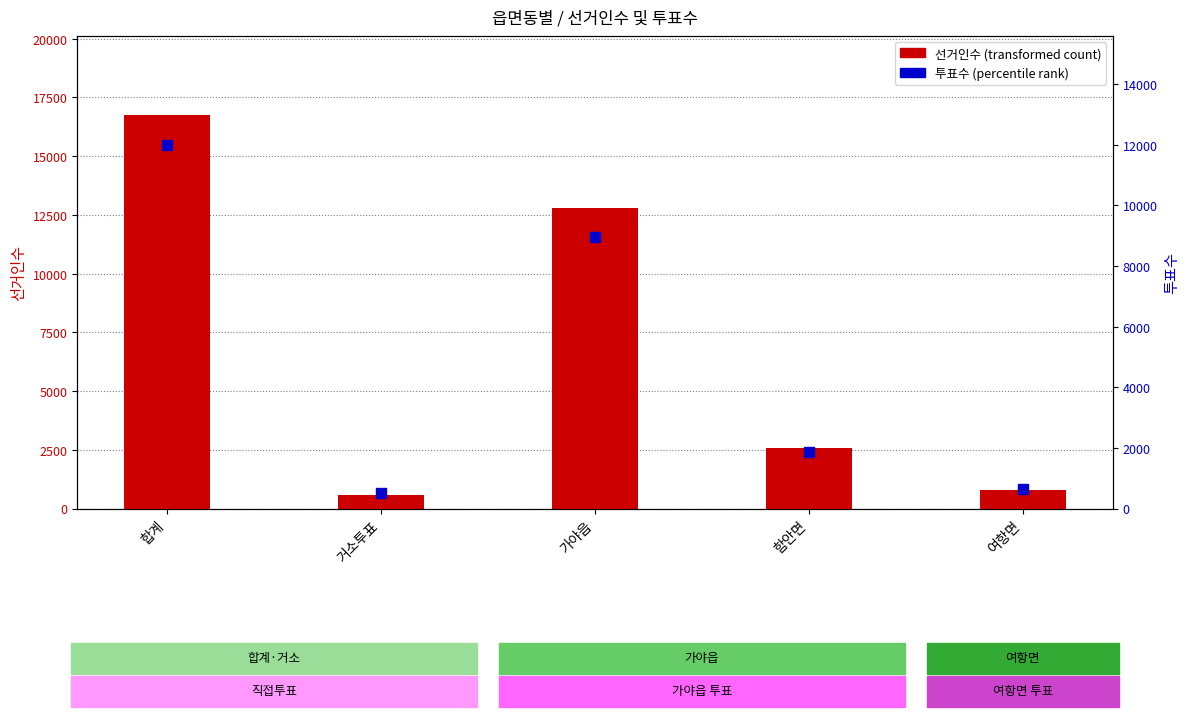

Is the value of 선거인수 (transformed count) at 거소투표 greater than the value of 투표수 (percentile rank) at 합계?

No